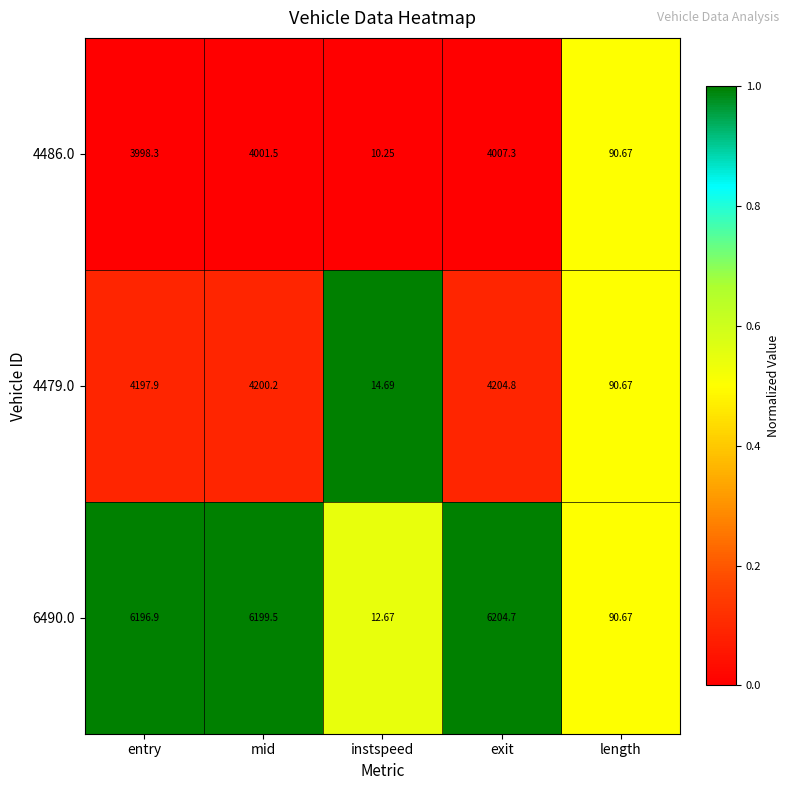

At which category is the sum across all series the highest?

exit